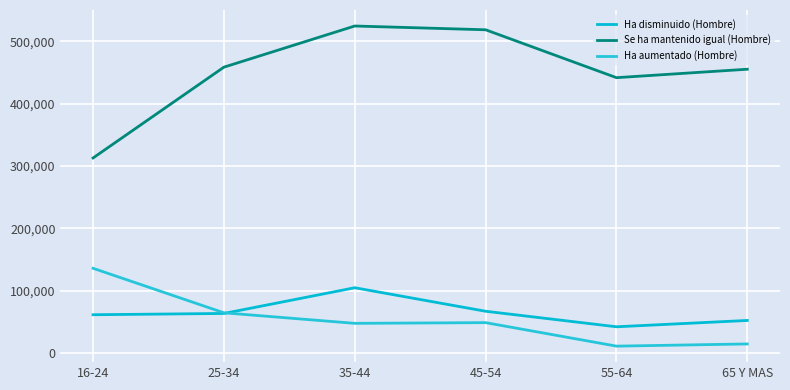

What is the difference between the maximum and second lowest values in the Se ha mantenido igual (Hombre) series?

82886